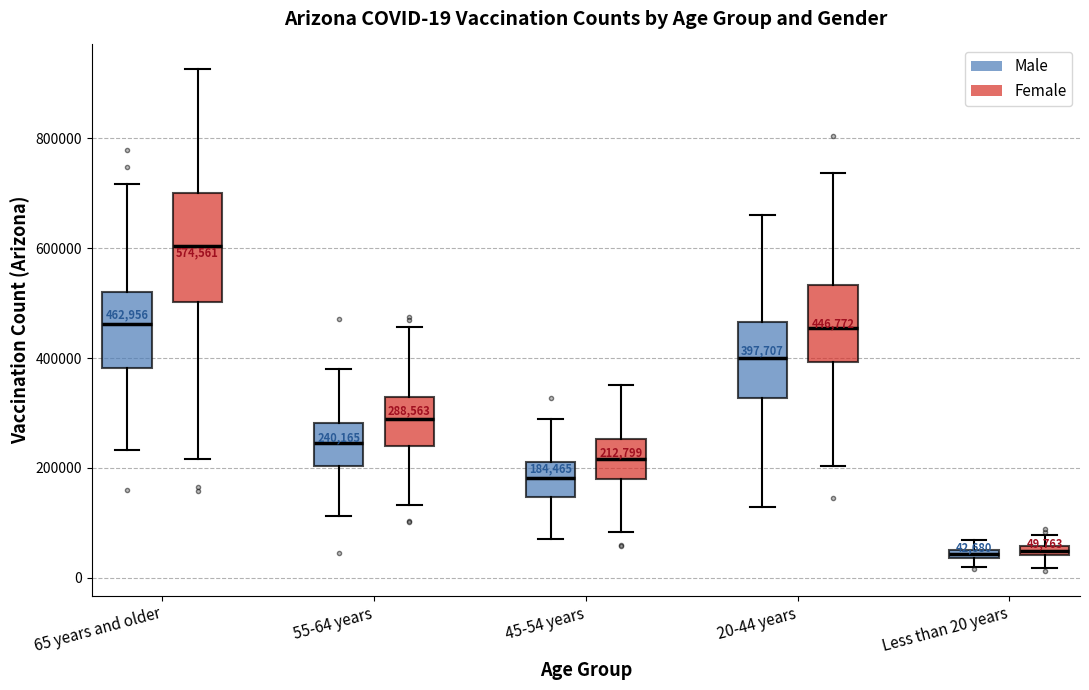

Which box has the highest median line?

65 years and older (Female)